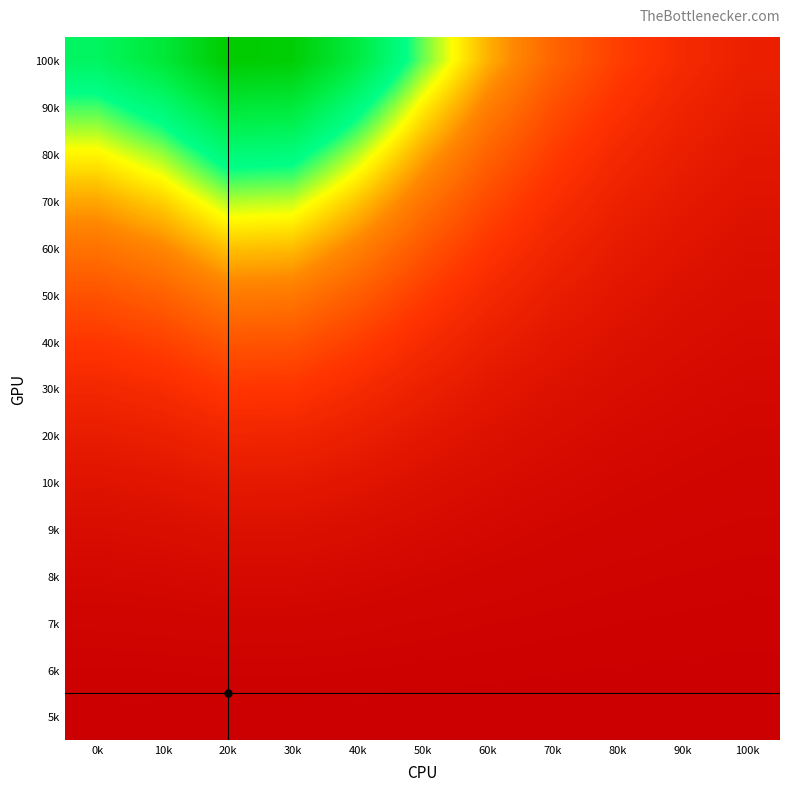

List the series in order of their peak value, lowest first.

5k, 6k, 7k, 8k, 9k, 10k, 20k, 30k, 40k, 50k, 60k, 70k, 80k, 90k, 100k